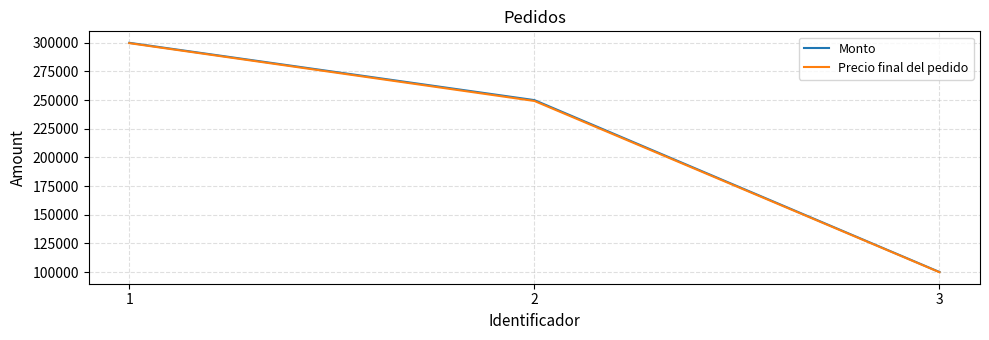

Rank the categories by Monto value from lowest to highest.

3, 2, 1